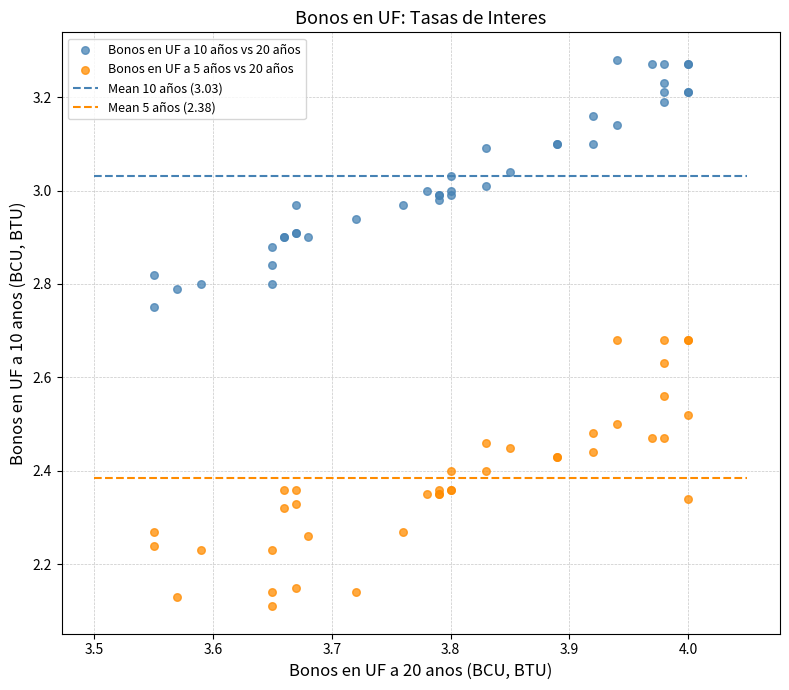

Which series contains the lowest Y value?

Bonos en UF a 5 años vs 20 años